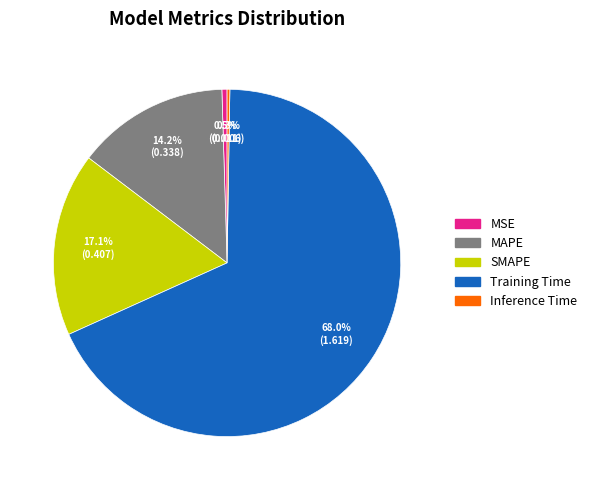

Does any single category account for the majority?

Yes